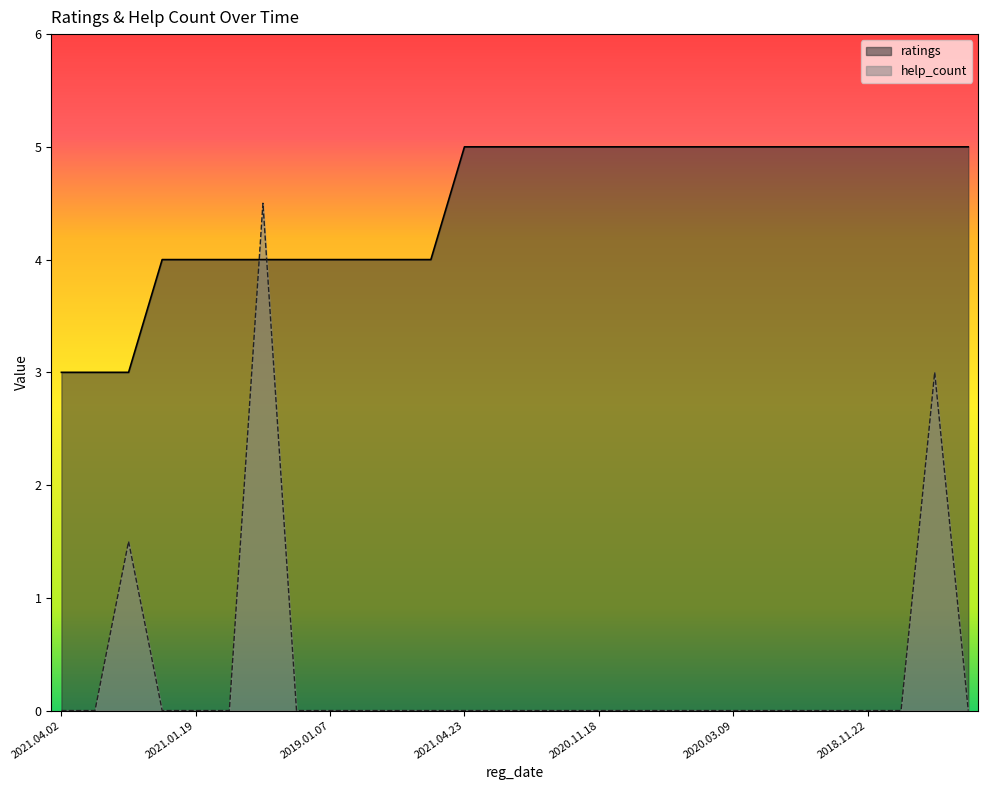

The ratings series shows 3.0 at 2020.04.16. True or false?

False